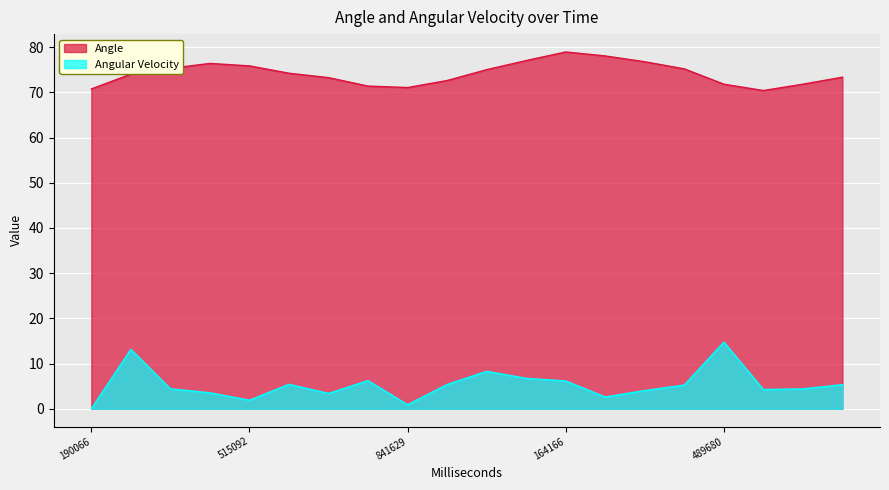

Which series has the largest range (max minus min)?

Angular Velocity